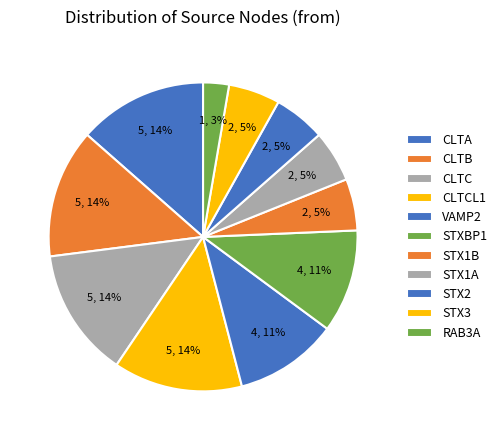

Do CLTA and RAB3A together represent more than half of the pie?

No